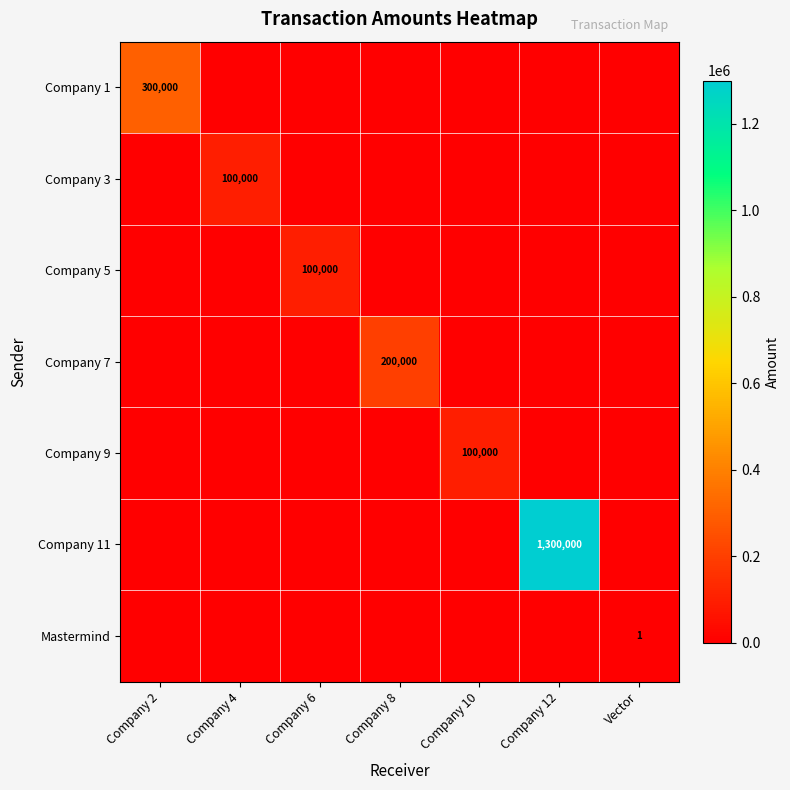

Is it true that Company 3 equals 100000 at Company 4?

True